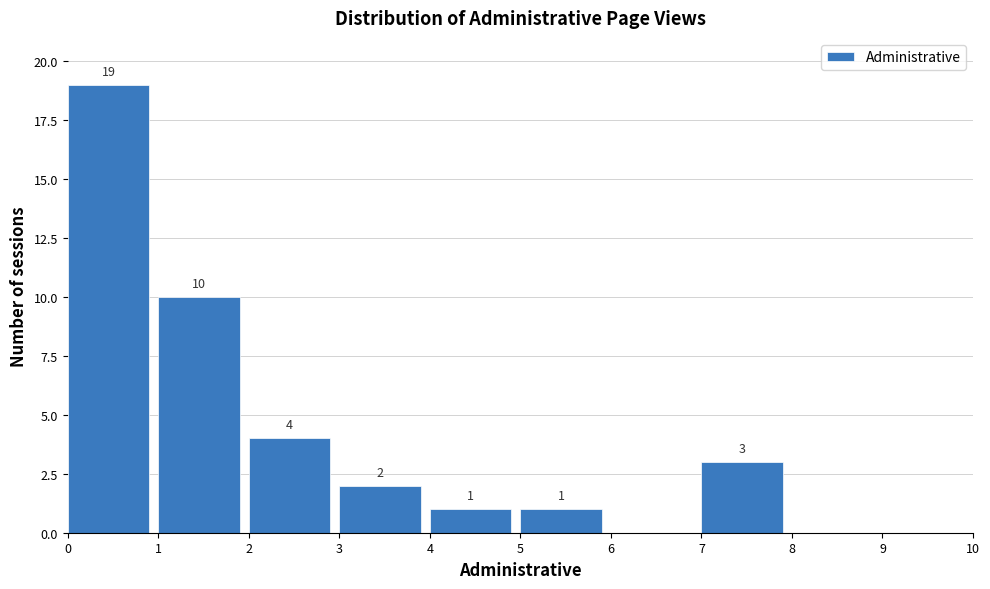

Which range on the x-axis has the tallest bar?

0 to 1